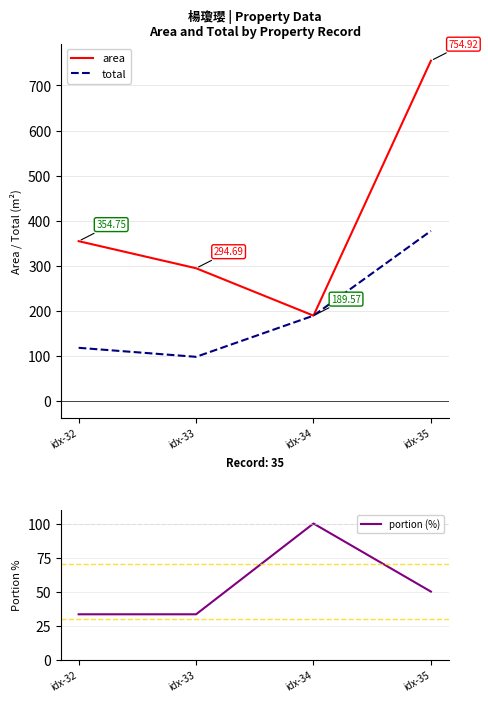

At how many categories does at least one series exceed 307?

2